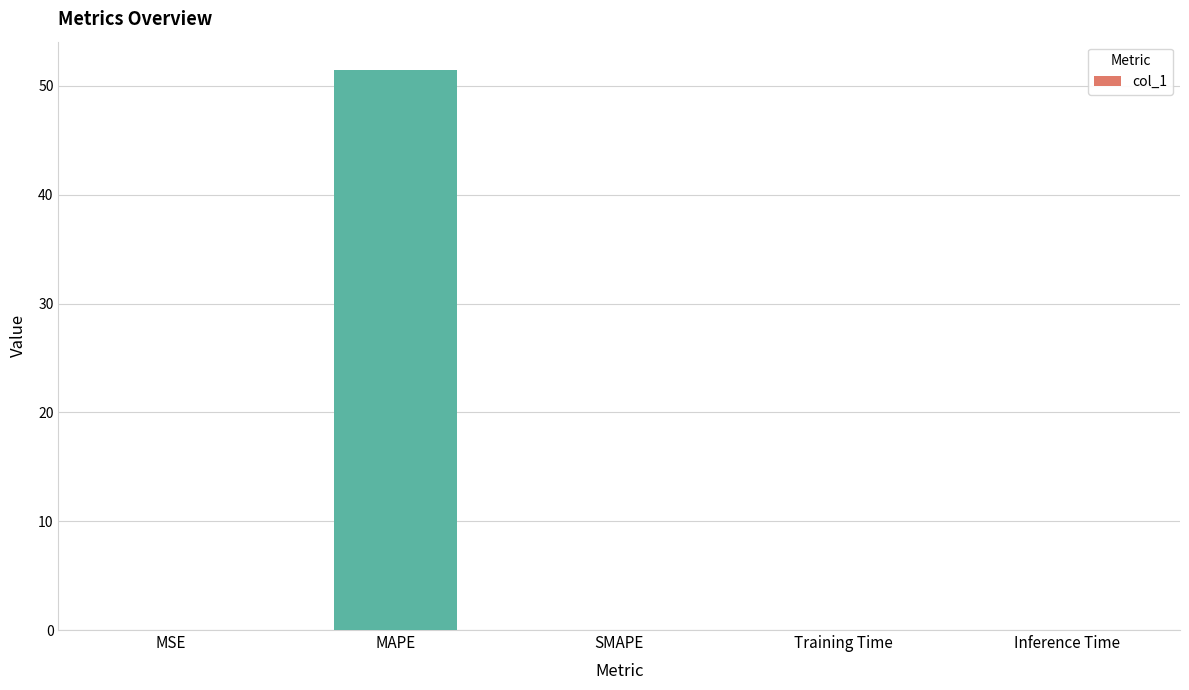

What is the sum of all values?

51.5